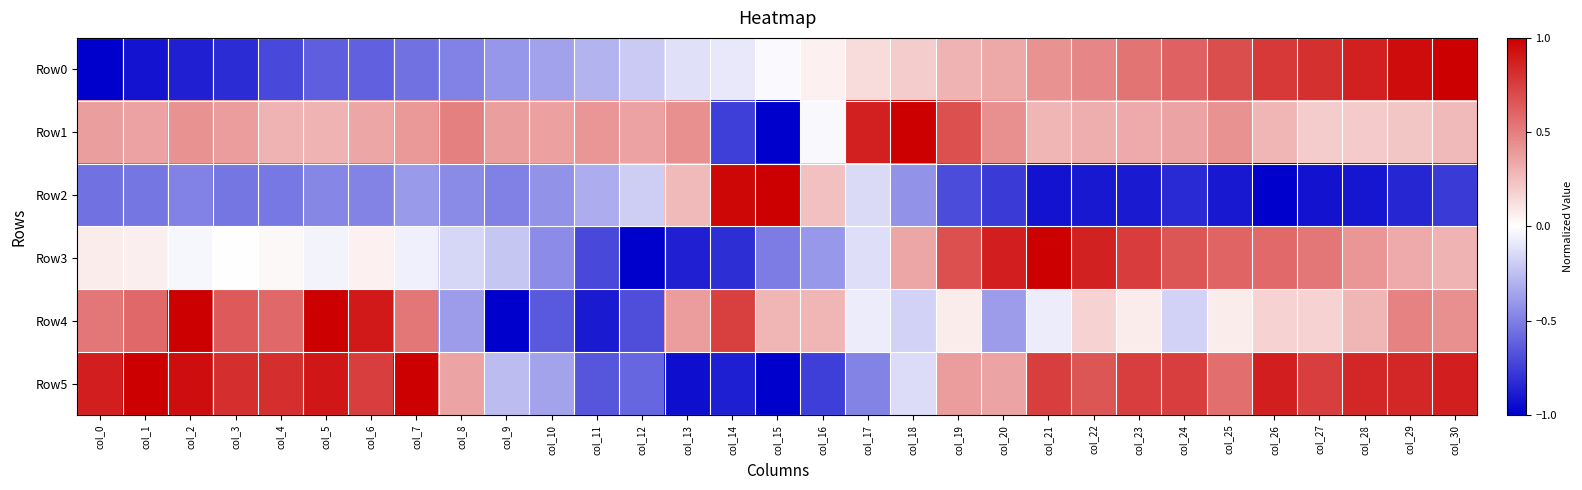

Count the number of data series in this chart.

6